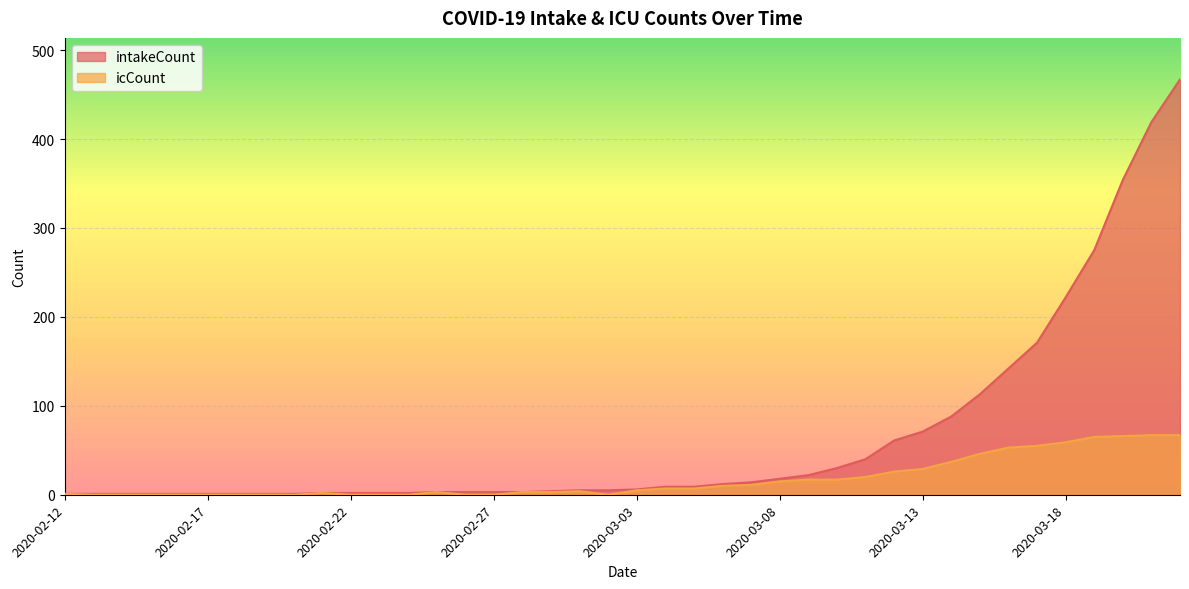

What is the value of the intakeCount point at the 15th from the left?

3